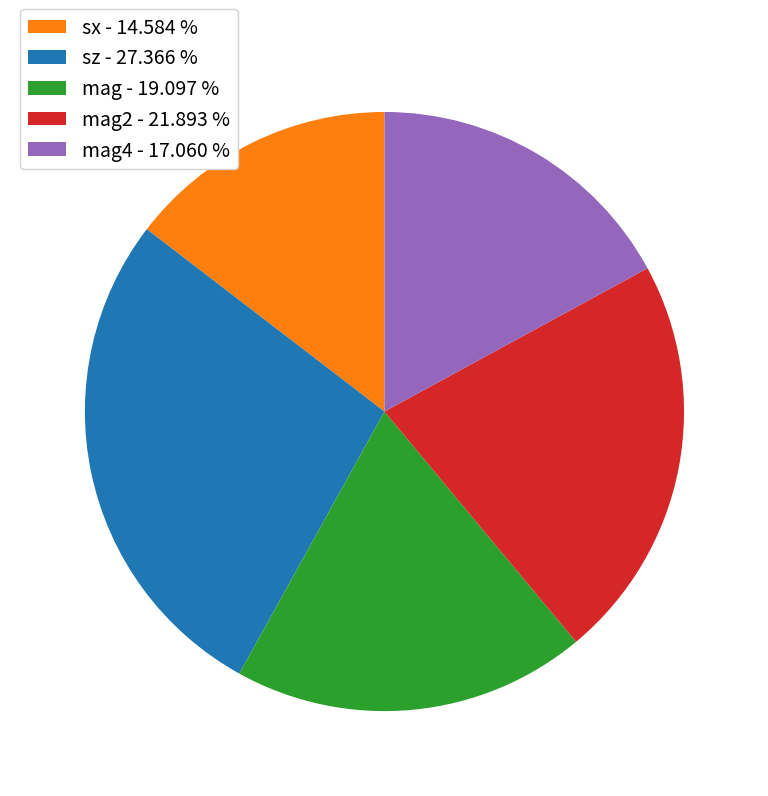

Do mag2 - 21.893 % and mag4 - 17.060 % together represent more than half of the pie?

No